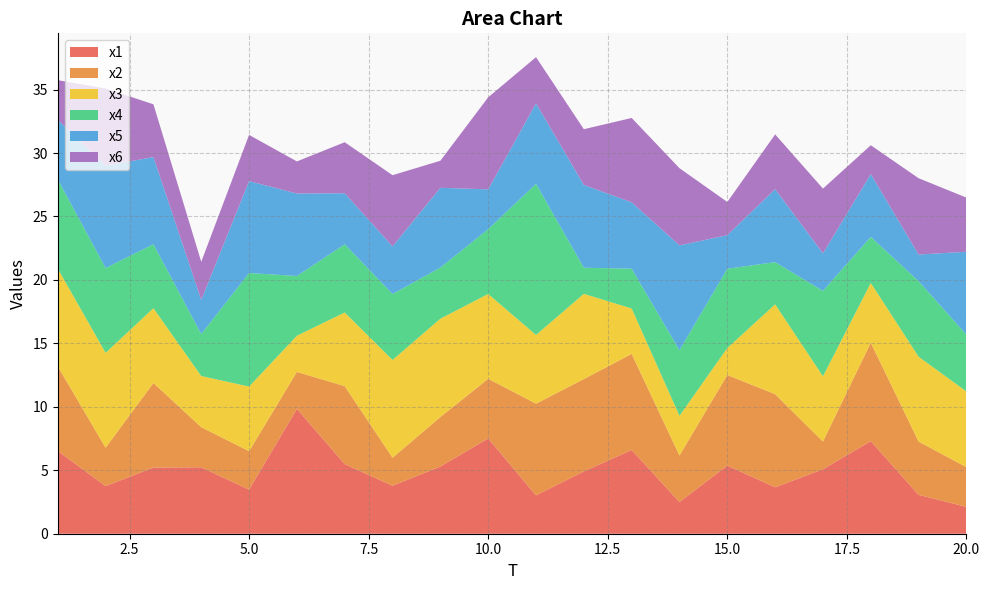

Reading left to right, list all the values displayed in this chart.

x1: 1=6.5	2=3.8	3=5.2	4=5.2	5=3.5	6=9.8	7=5.5	8=3.8	9=5.3	10=7.5	11=3.0	12=4.9	13=6.6	14=2.5	15=5.4	16=3.7	17=5.1	18=7.3	19=3.1	20=2.1
x2: 1=6.7	2=3.0	3=6.7	4=3.2	5=3.0	6=2.9	7=6.1	8=2.2	9=3.9	10=4.7	11=7.2	12=7.3	13=7.6	14=3.7	15=7.1	16=7.3	17=2.2	18=7.8	19=4.2	20=3.1
x3: 1=7.7	2=7.5	3=5.9	4=4.0	5=5.1	6=2.8	7=5.8	8=7.7	9=7.7	10=6.7	11=5.4	12=6.7	13=3.6	14=3.1	15=2.1	16=7.1	17=5.1	18=4.7	19=6.7	20=6.0
x4: 1=7.0	2=6.7	3=5.0	4=3.3	5=8.9	6=4.7	7=5.4	8=5.2	9=4.0	10=5.1	11=11.9	12=2.1	13=3.1	14=5.2	15=6.2	16=3.3	17=6.7	18=3.6	19=6.0	20=4.5
x5: 1=4.7	2=8.1	3=6.9	4=2.7	5=7.2	6=6.5	7=4.0	8=3.8	9=6.3	10=3.1	11=6.3	12=6.5	13=5.2	14=8.3	15=2.6	16=5.8	17=3.0	18=4.9	19=2.1	20=6.5
x6: 1=3.1	2=6.1	3=4.2	4=3.0	5=3.6	6=2.5	7=4.0	8=5.6	9=2.1	10=7.3	11=3.6	12=4.4	13=6.6	14=6.1	15=2.6	16=4.3	17=5.1	18=2.3	19=6.0	20=4.3